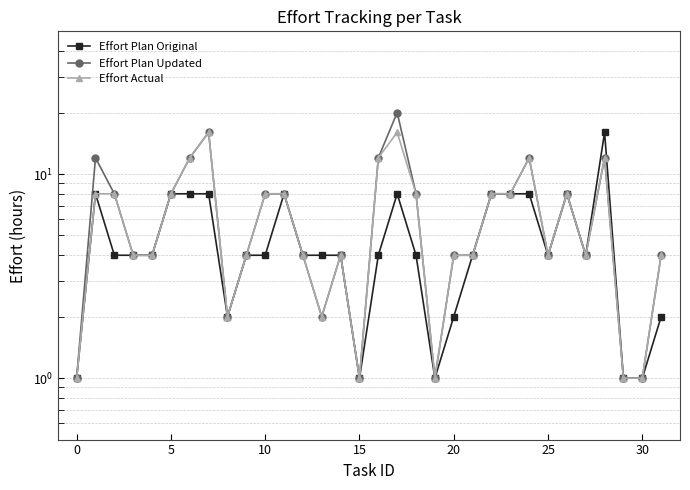

Is the value of Effort Plan Original at 27 greater than the value of Effort Plan Updated at 13?

Yes